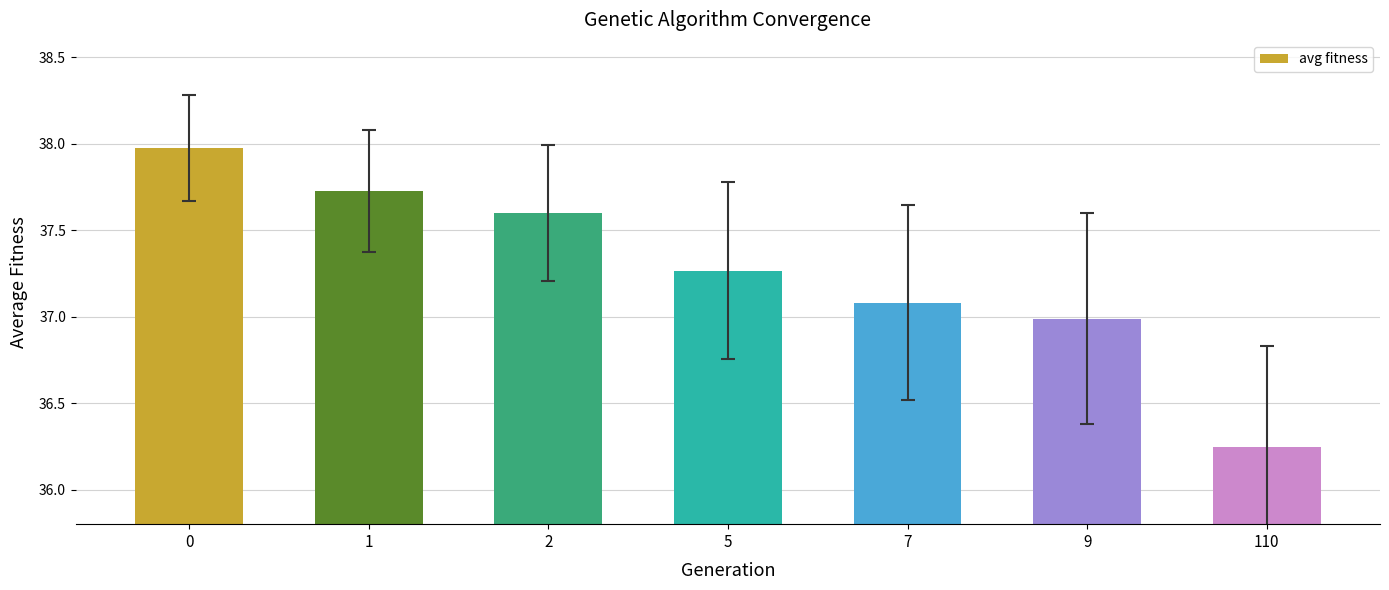

What is the sum of all values?

260.9